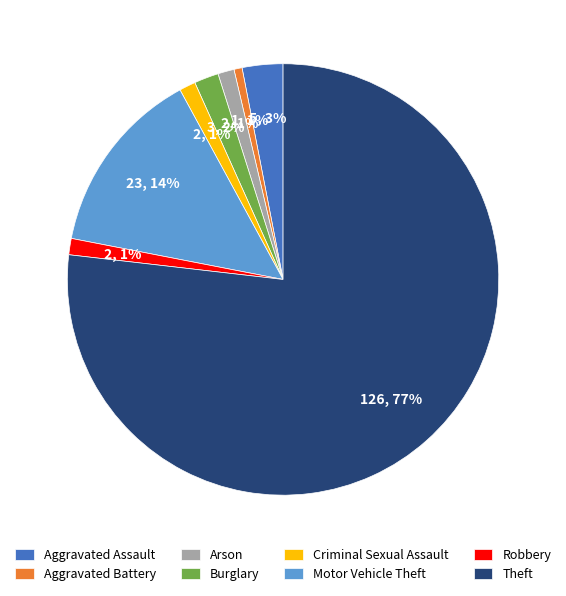

Is the sum of Burglary and Robbery greater than half?

No